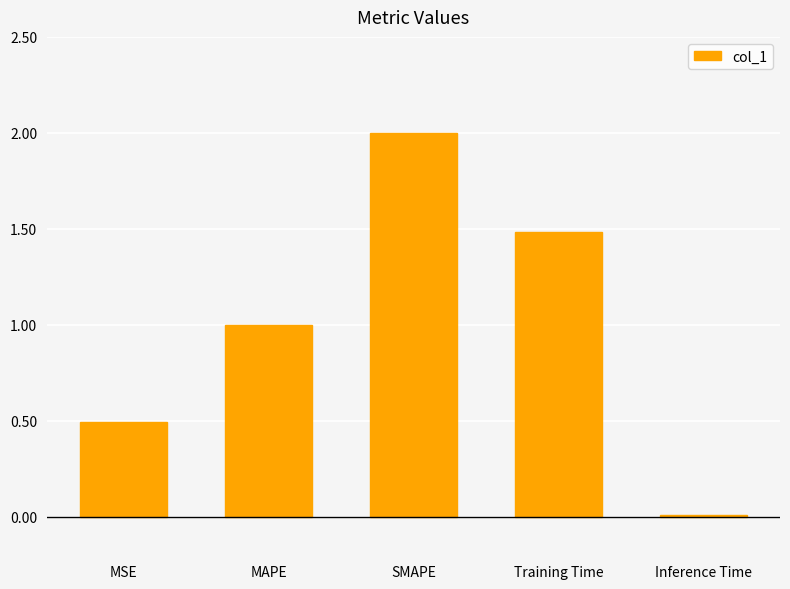

Where is the data nearest to the value 1?

MAPE